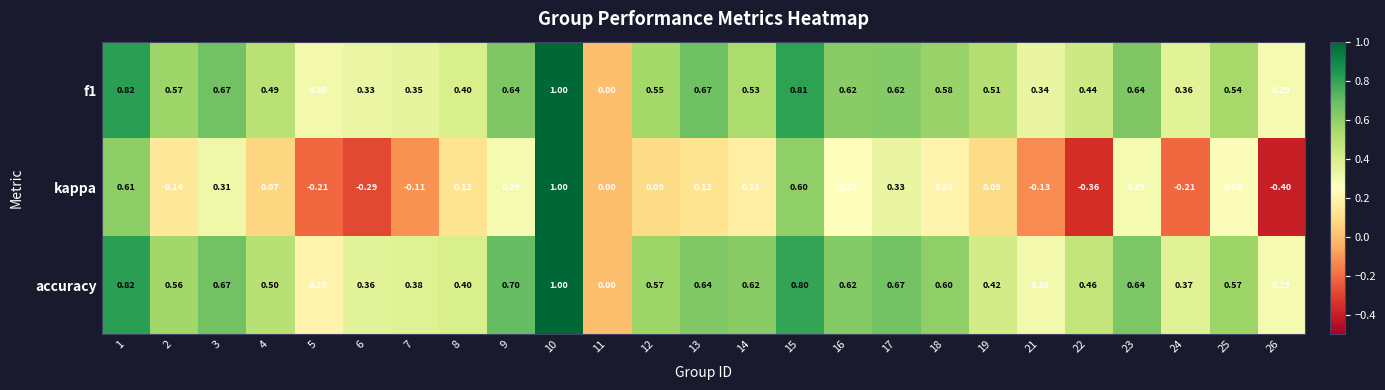

Which series changed the most between 5 and 8?

kappa